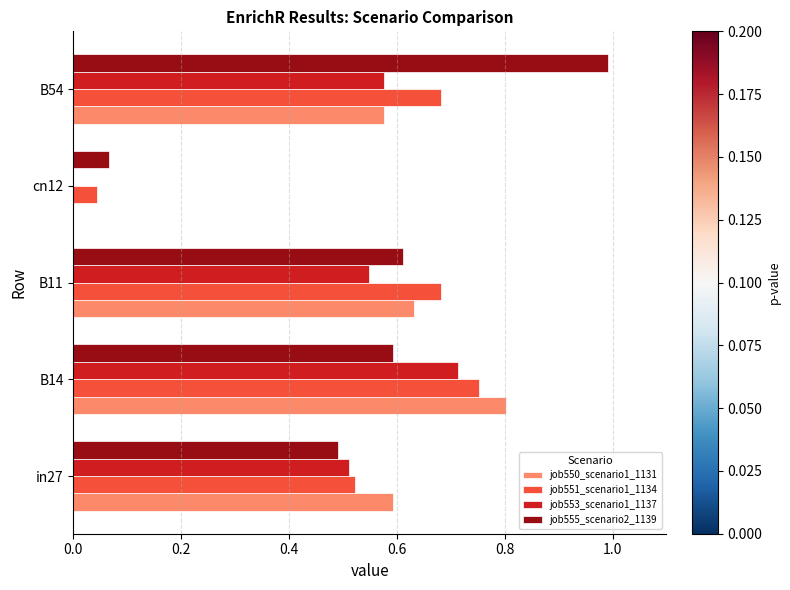

What is the sum of the job550_scenario1_1131 values at in27 and B54?

1.2